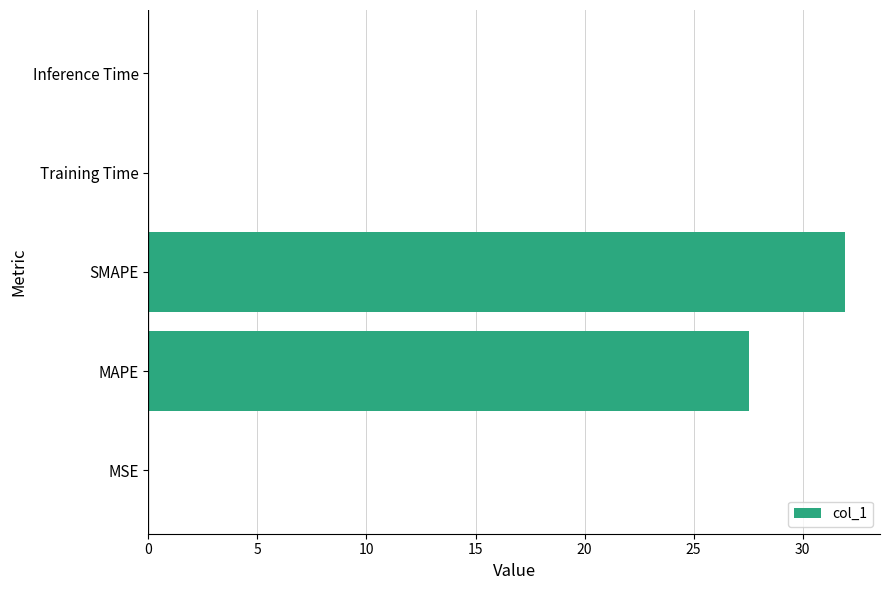

What is the average value?

11.9